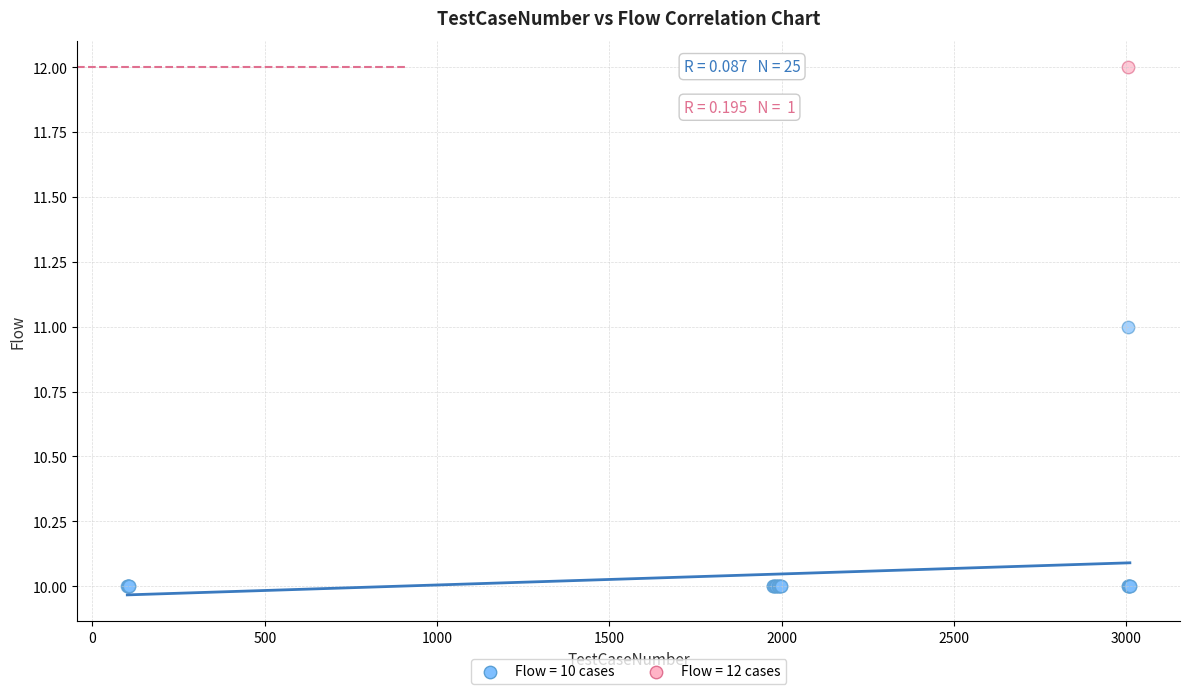

What are all the series names shown in the legend?

Flow = 10 cases, Flow = 12 cases